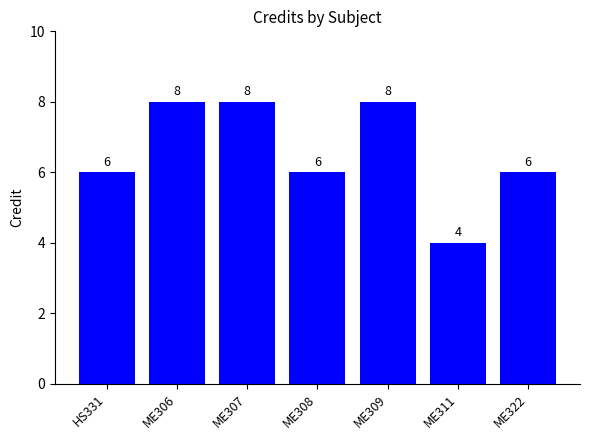

How many values are below 6?

1